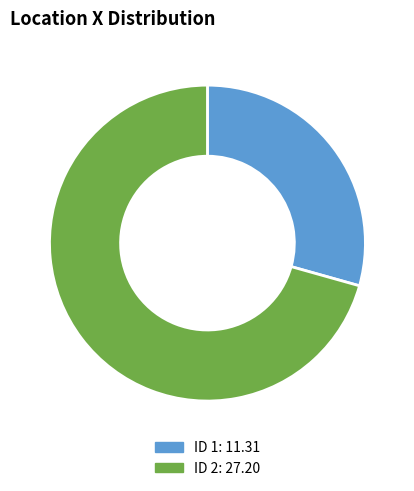

Is there a majority slice in this chart?

Yes